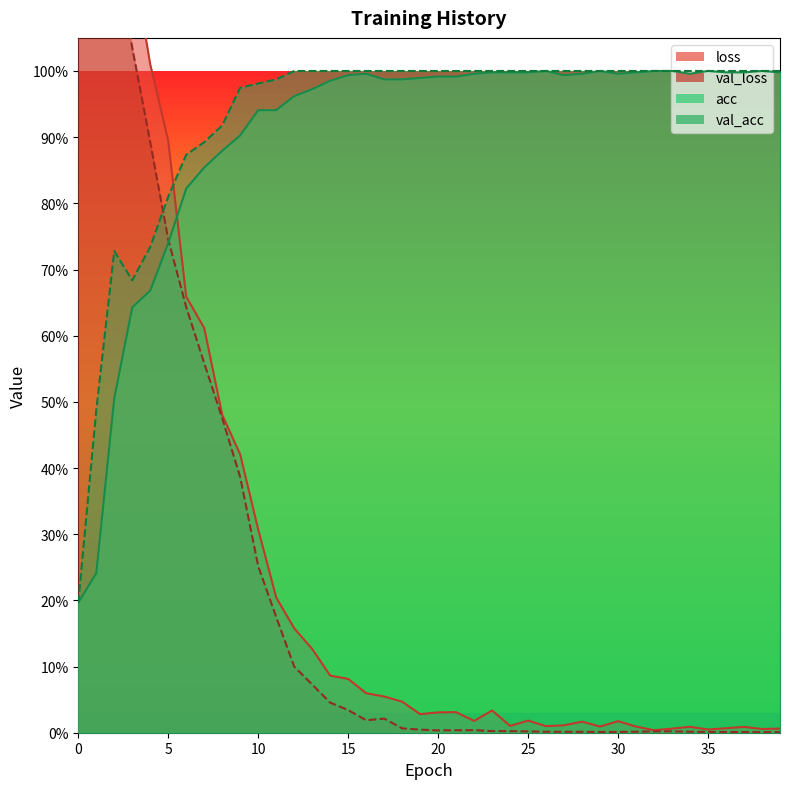

True or false: loss has a value of 1.1 at 6.

False